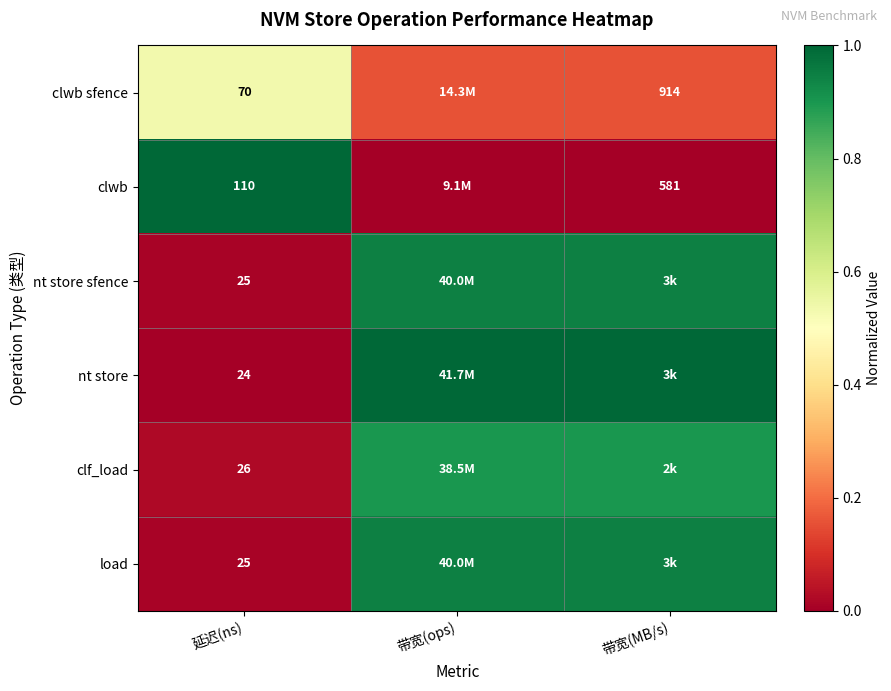

The load series shows 0.9 at 带宽(ops). True or false?

True